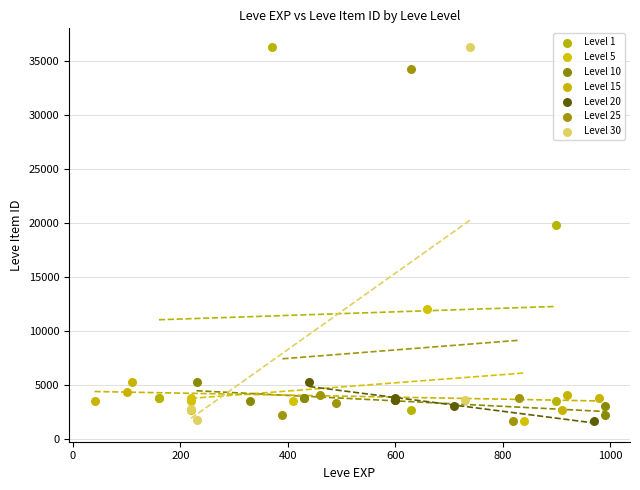

Which series has the largest Y range (max minus min)?

Level 30